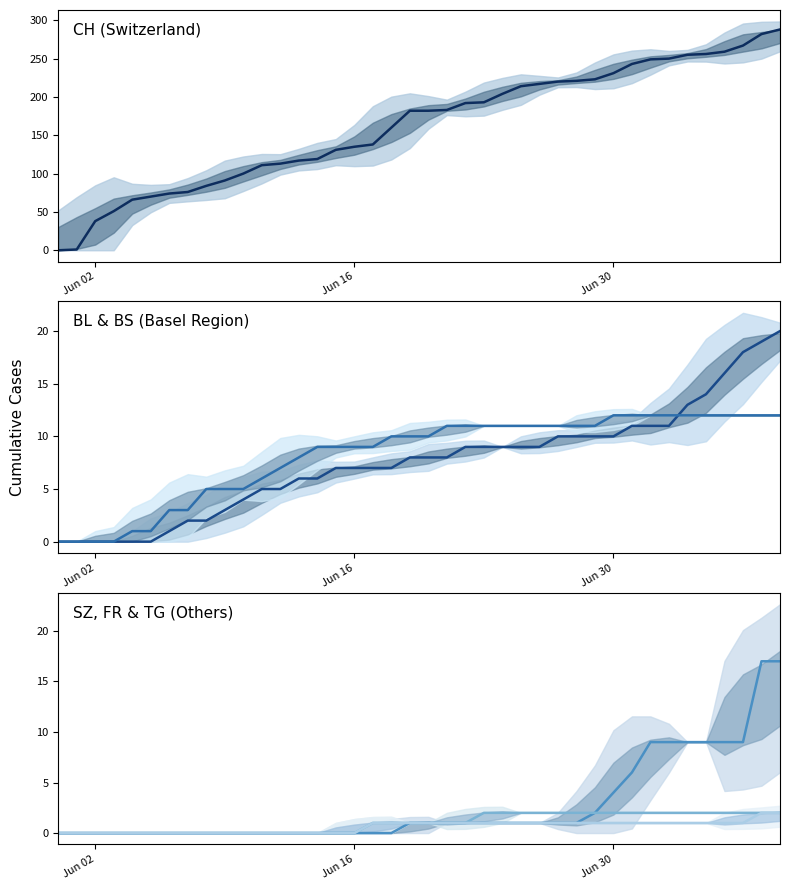

True or false: CH and BS intersect in this chart.

False